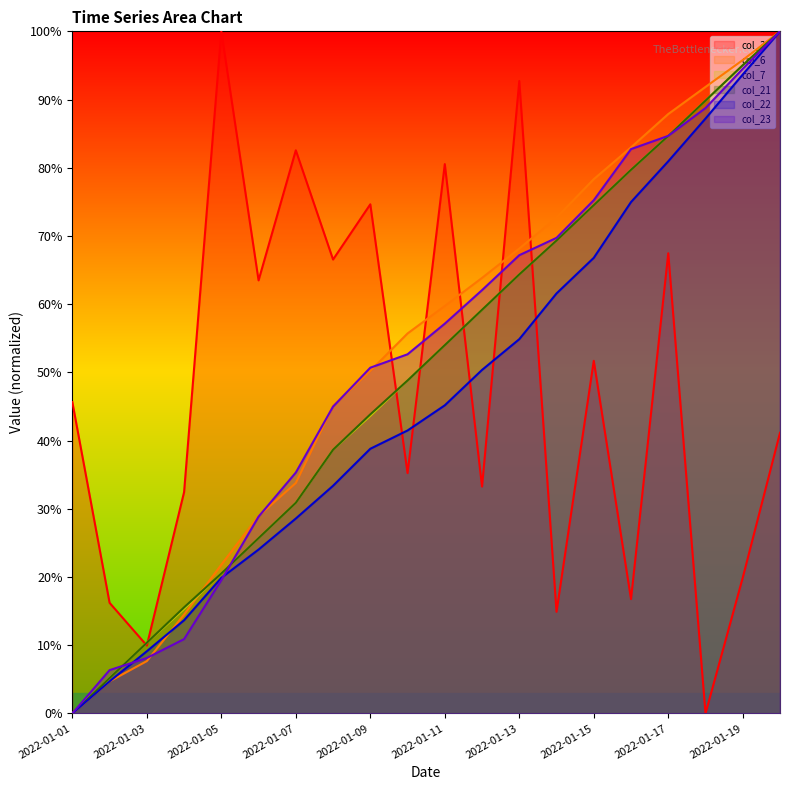

How many lines are shown in the chart?

6